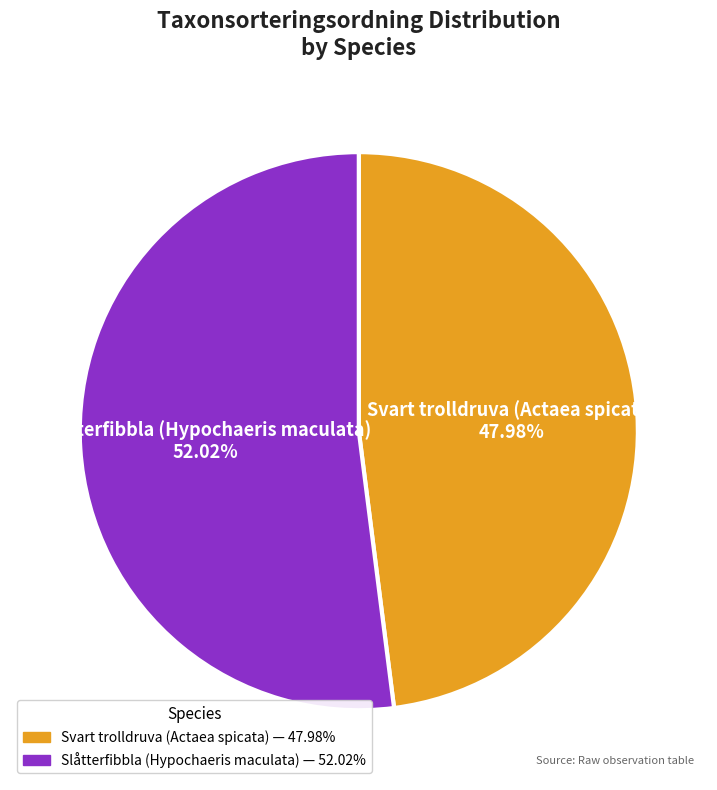

How much of the chart is everything except Svart trolldruva (Actaea spicata)?

52.0%